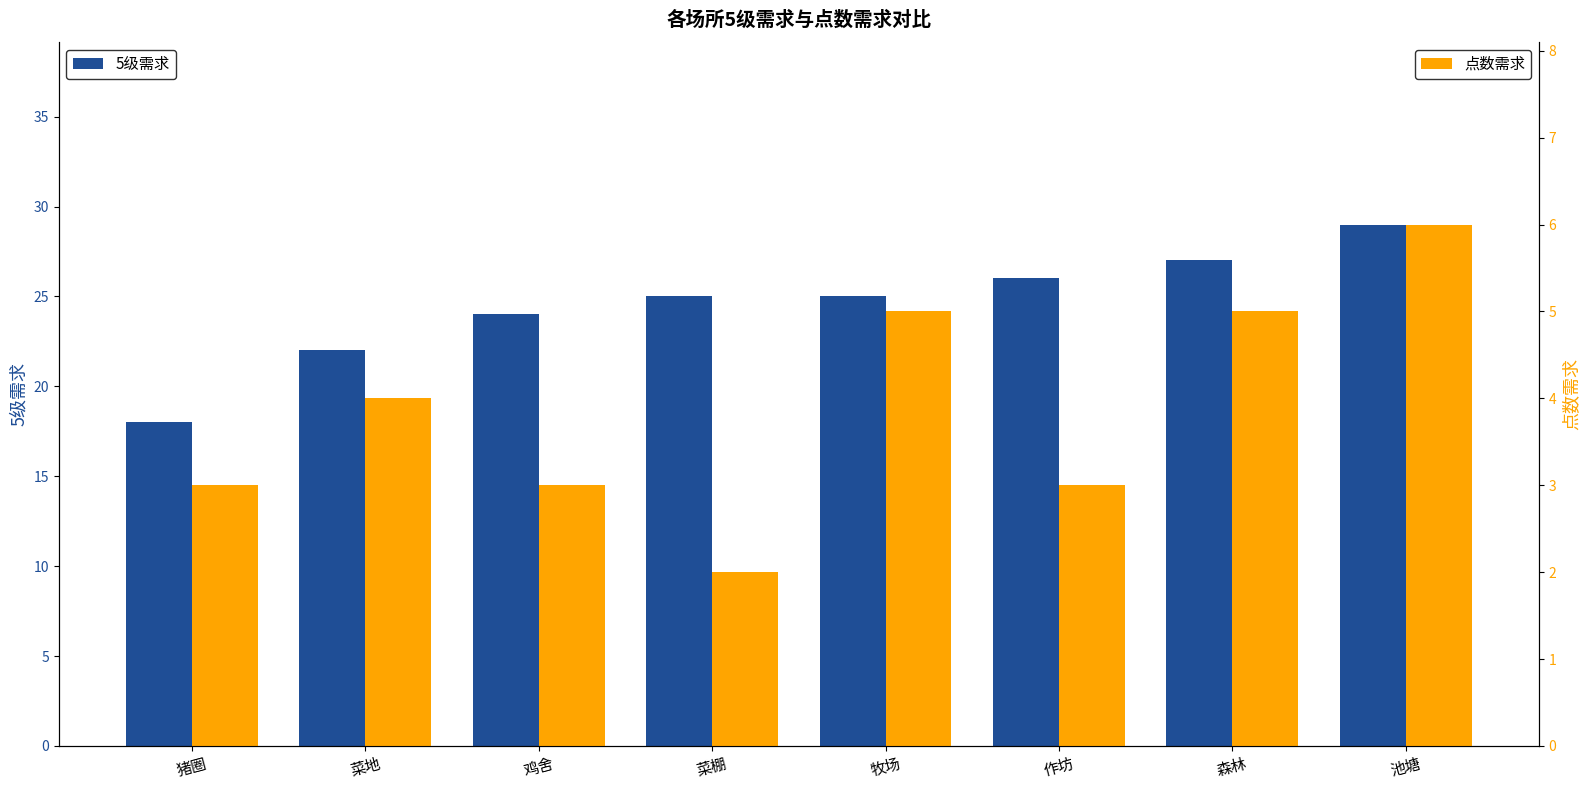

What is the total value across all series at 作坊?

29